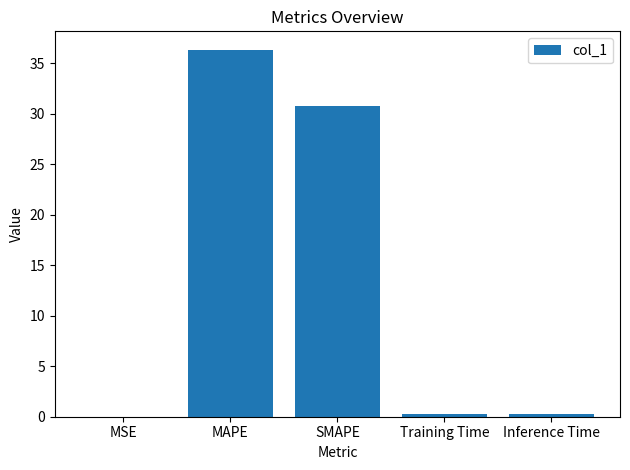

Which has a higher value, SMAPE or MSE?

SMAPE